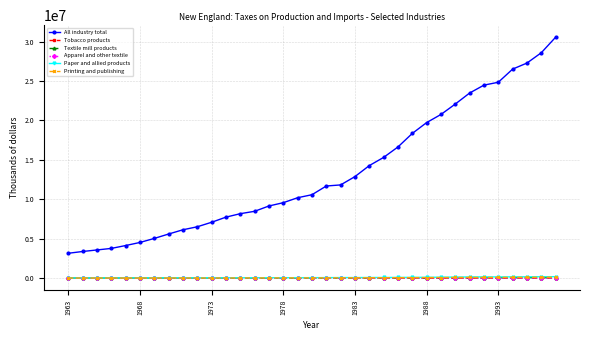

True or false: Textile mill products and Apparel and other textile intersect in this chart.

False